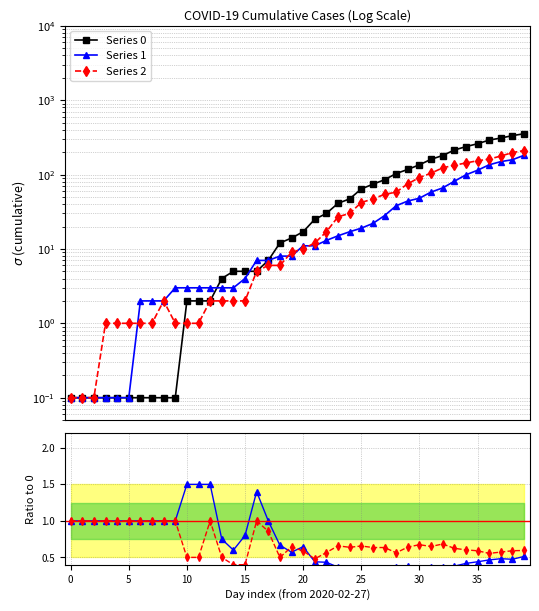

What is the minimum value shown in the chart?

0.1